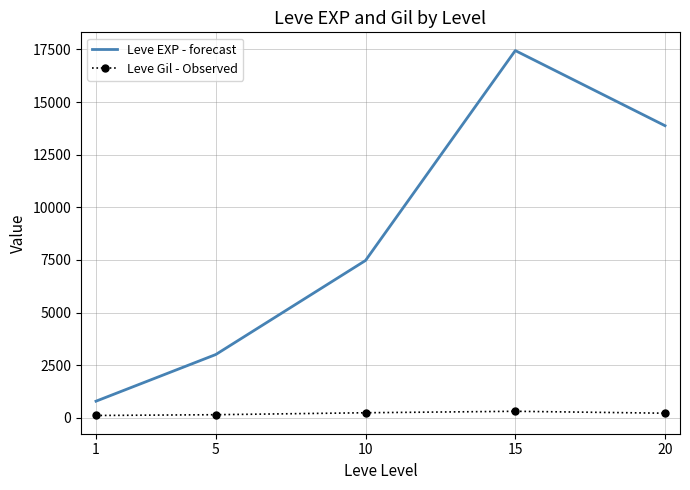

Is it true that Leve Gil - Observed equals 220.8 at 20?

True